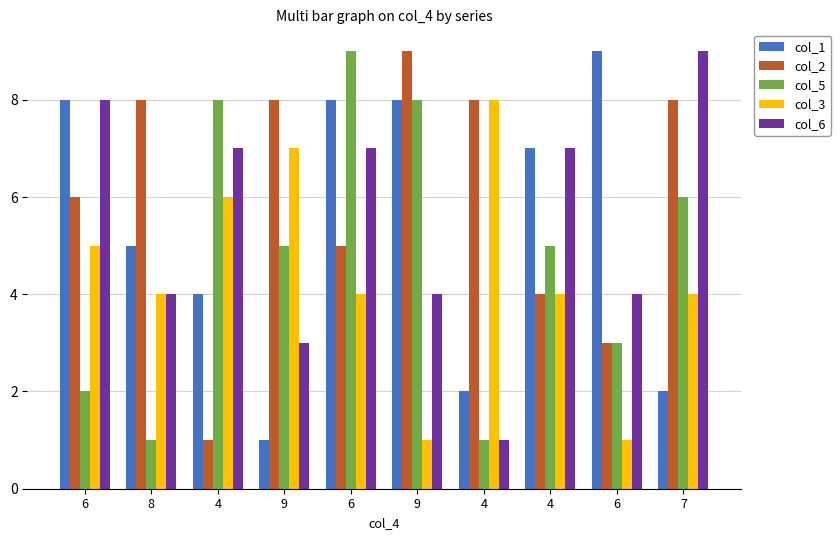

Rank the series at 6 from highest to lowest value.

col_1, col_6, col_2, col_3, col_5